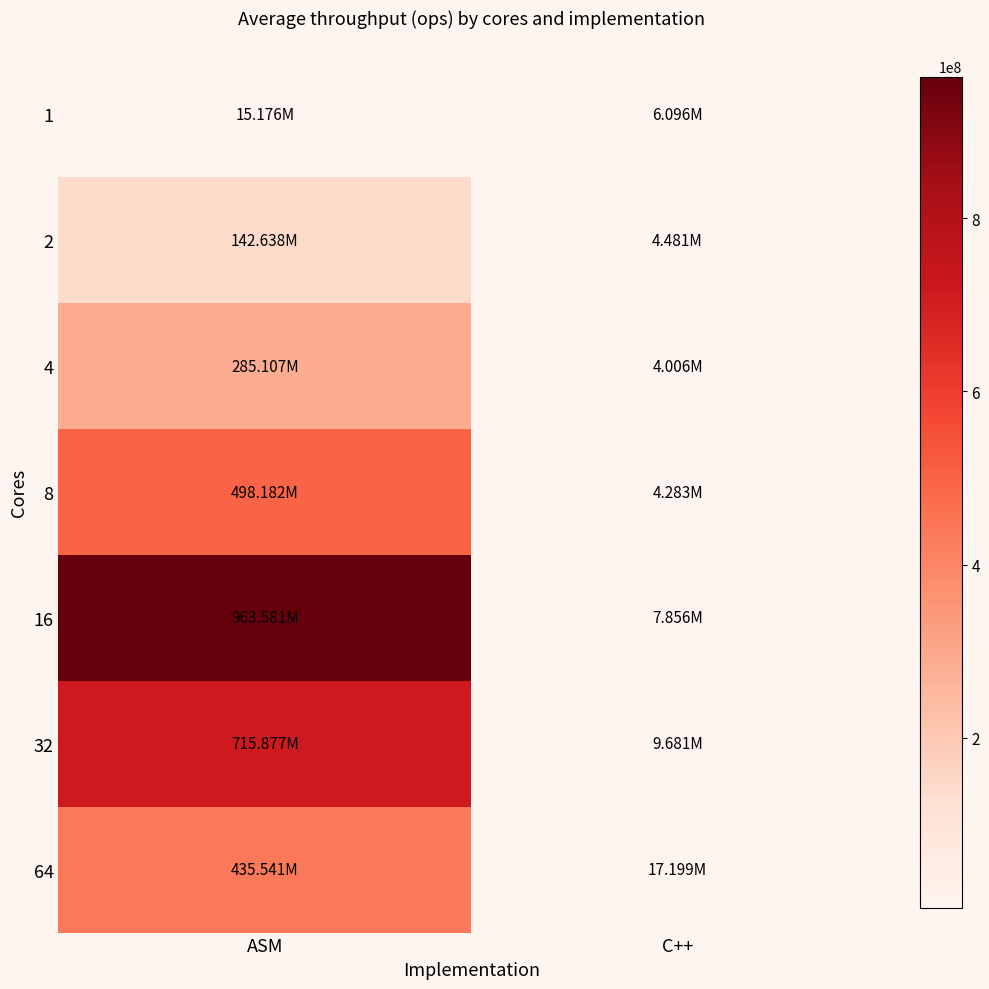

Reading left to right, extract all data points from this chart.

1: ASM=15176359.0	C++=6096289.8
2: ASM=142638369.4	C++=4480648.4
4: ASM=285107498.4	C++=4005871.6
8: ASM=498181621.8	C++=4283082.8
16: ASM=963581157.4	C++=7856498.0
32: ASM=715876831.4	C++=9681183.6
64: ASM=435541036.2	C++=17198698.8